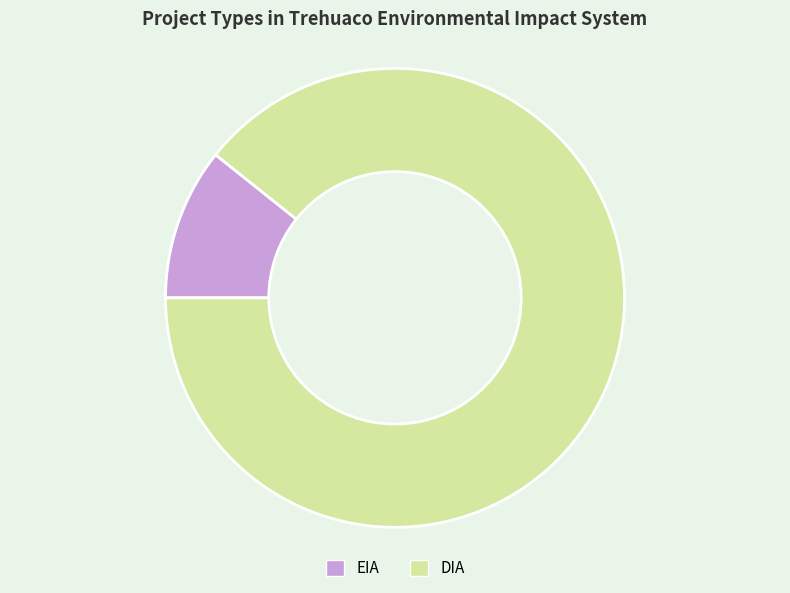

Combined, do EIA and DIA account for over 50%?

Yes